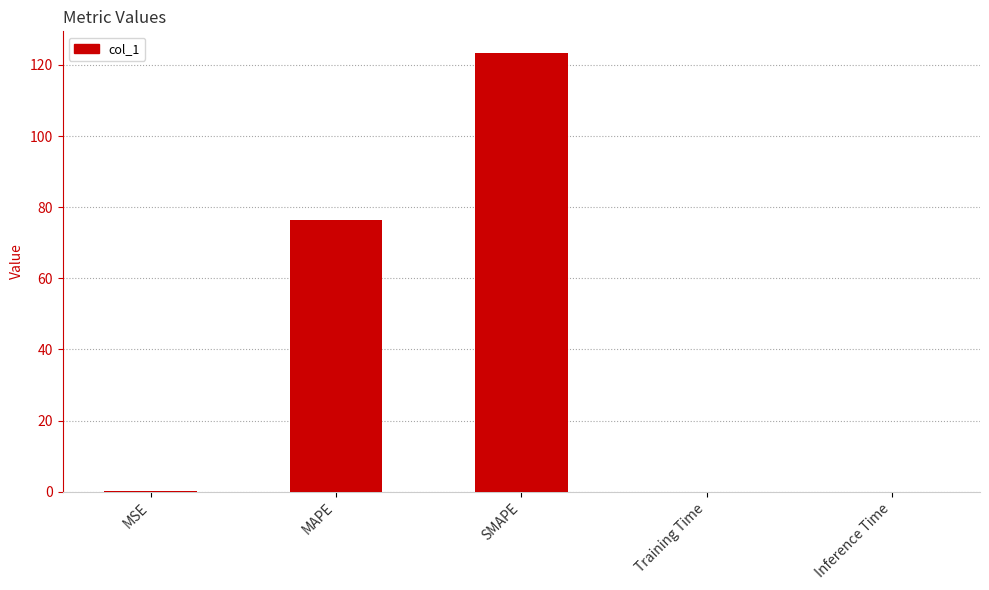

What is the greatest value displayed?

123.3